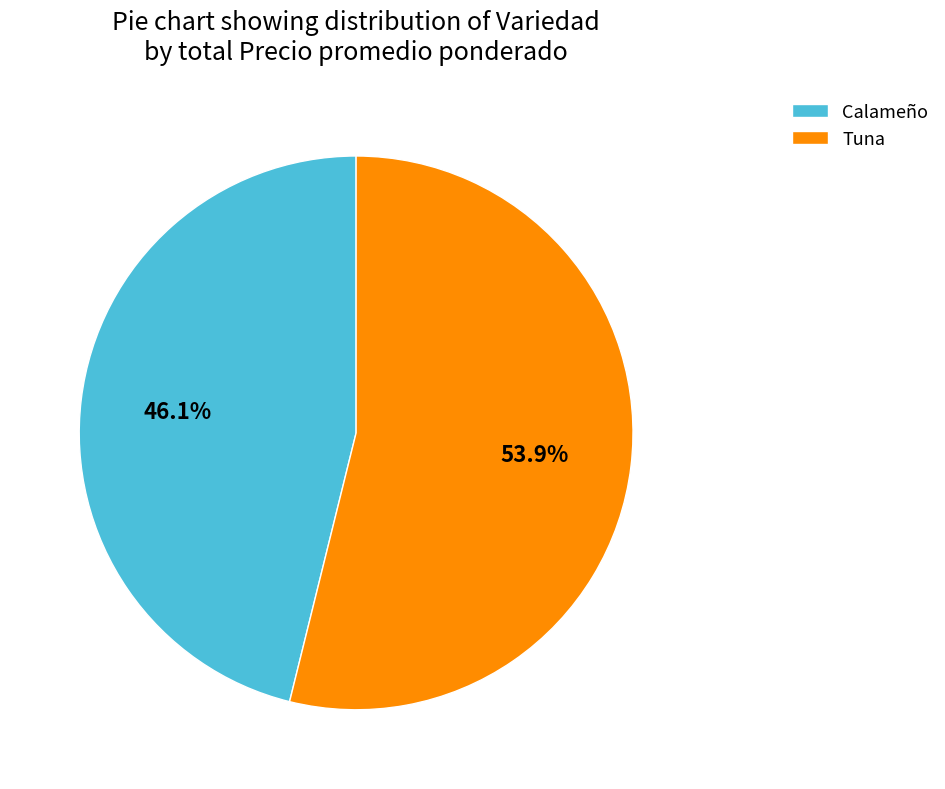

Does Calameño represent more than half of the total?

No